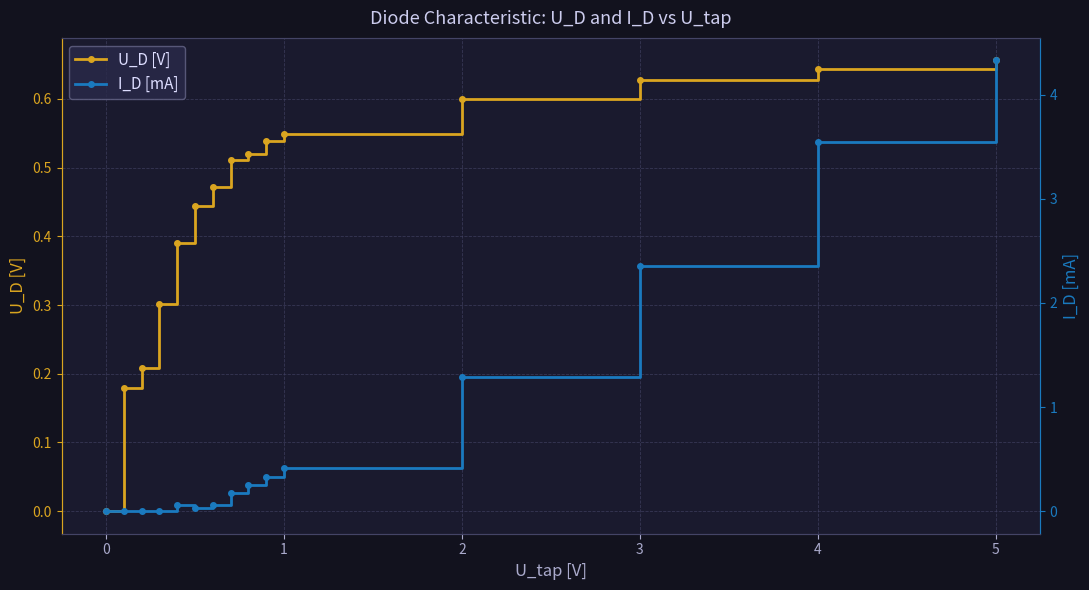

What is the highest value of the U_D [V] series?

0.7